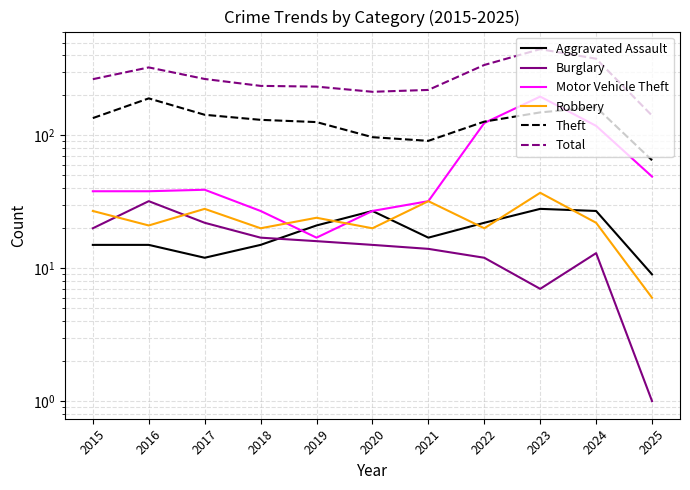

How many lines are shown in the chart?

6